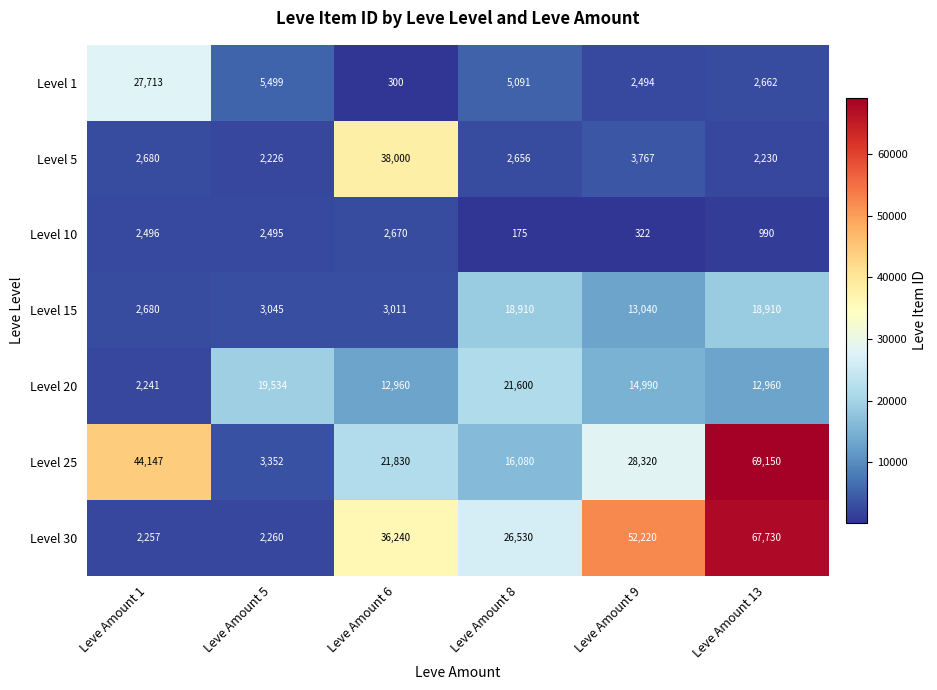

What is the total value across all series at Leve Amount 13?

174632